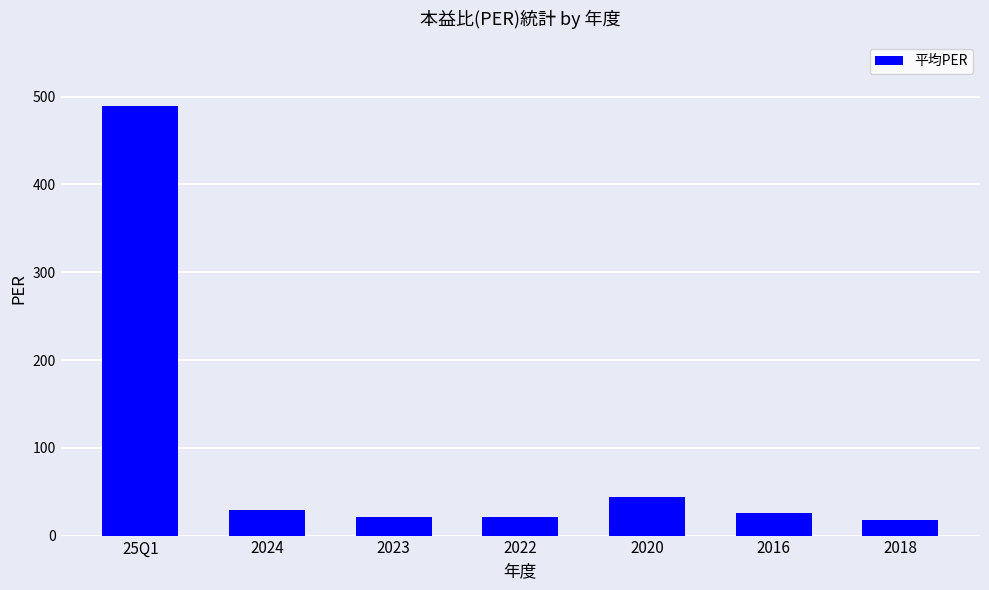

What is the label of the 2nd bar from the right?

2016